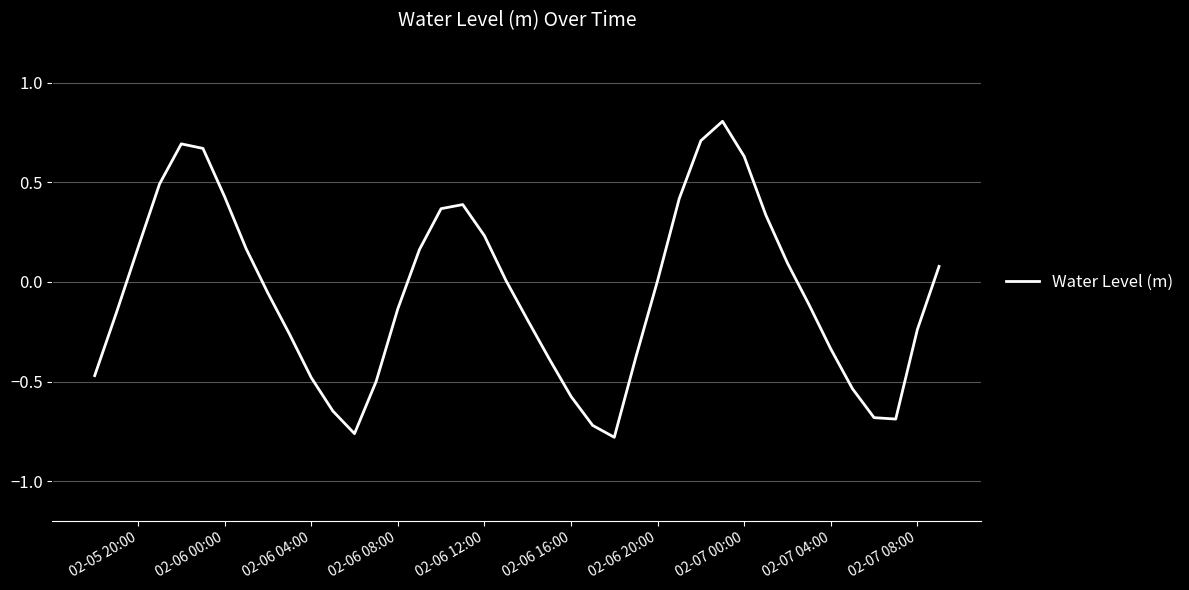

What is the maximum value shown in the chart?

0.8